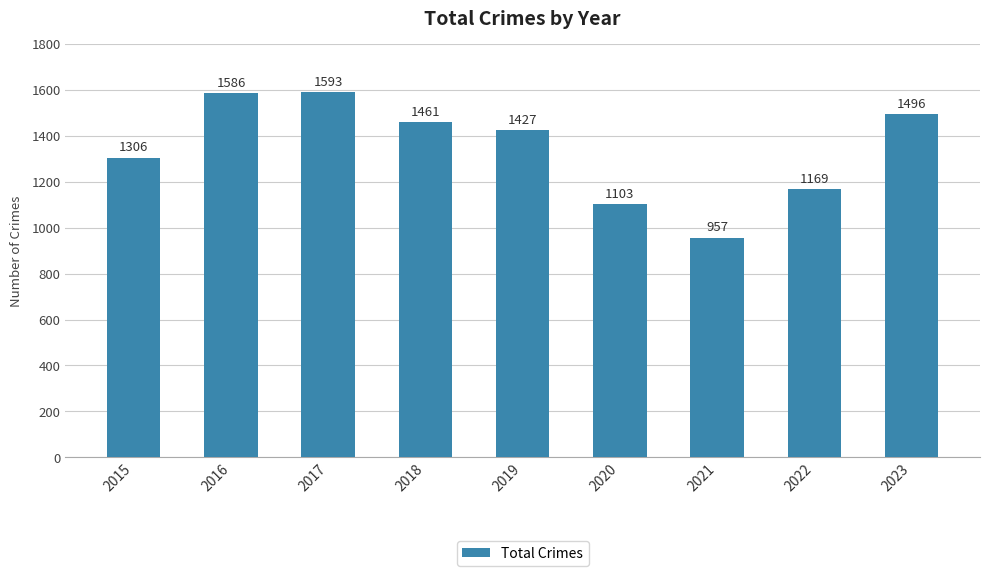

Rank the categories by value from highest to lowest.

2017, 2016, 2023, 2018, 2019, 2015, 2022, 2020, 2021